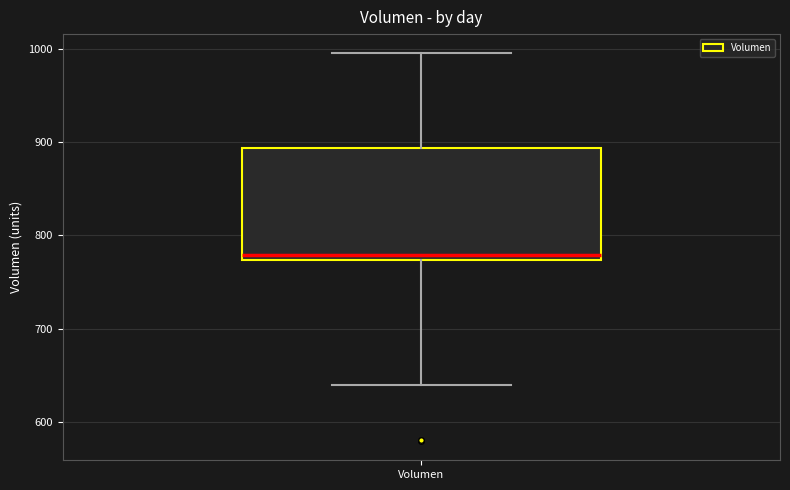

Read this box plot against the y-axis: the position of the median line, the range covered by the box, and the ends of both whiskers. The values are not printed on the chart, so give them approximately, as read against the axis.

median 780, box 770 to 890, whiskers 640 to 1000